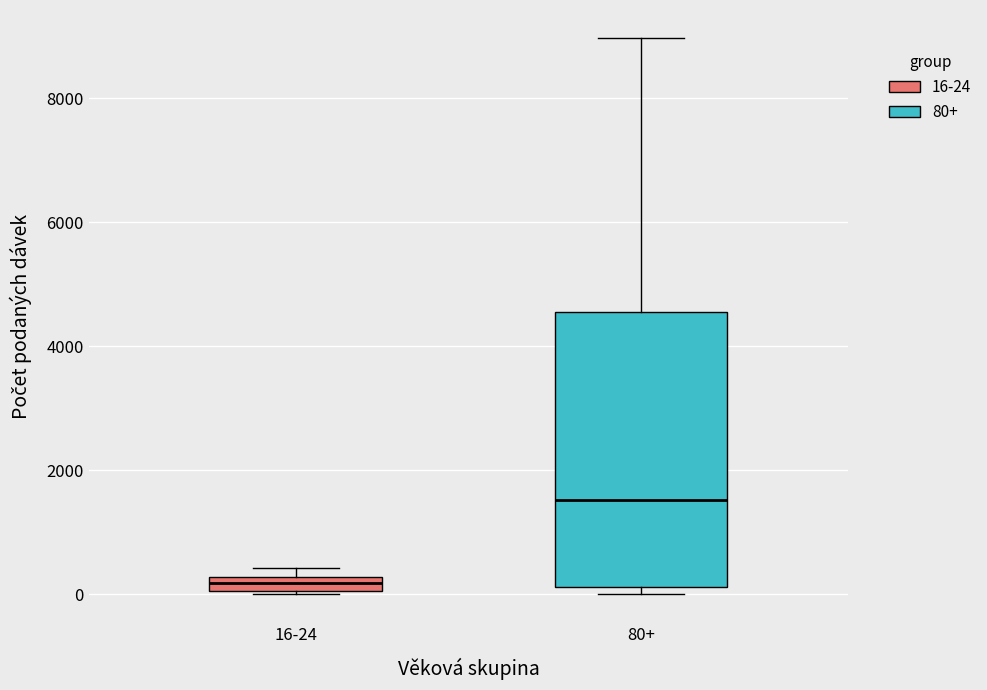

Which box is the tallest, from its lower edge to its upper edge?

80+